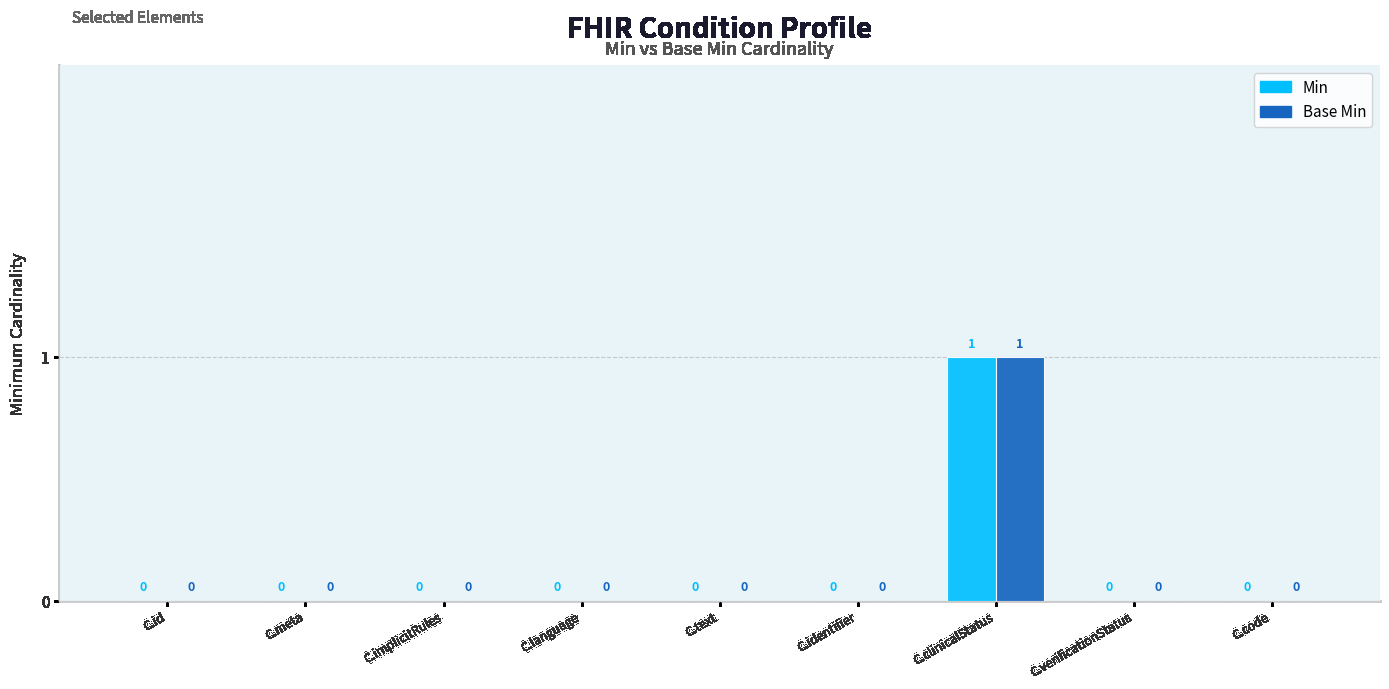

How many groups of bars are there?

9